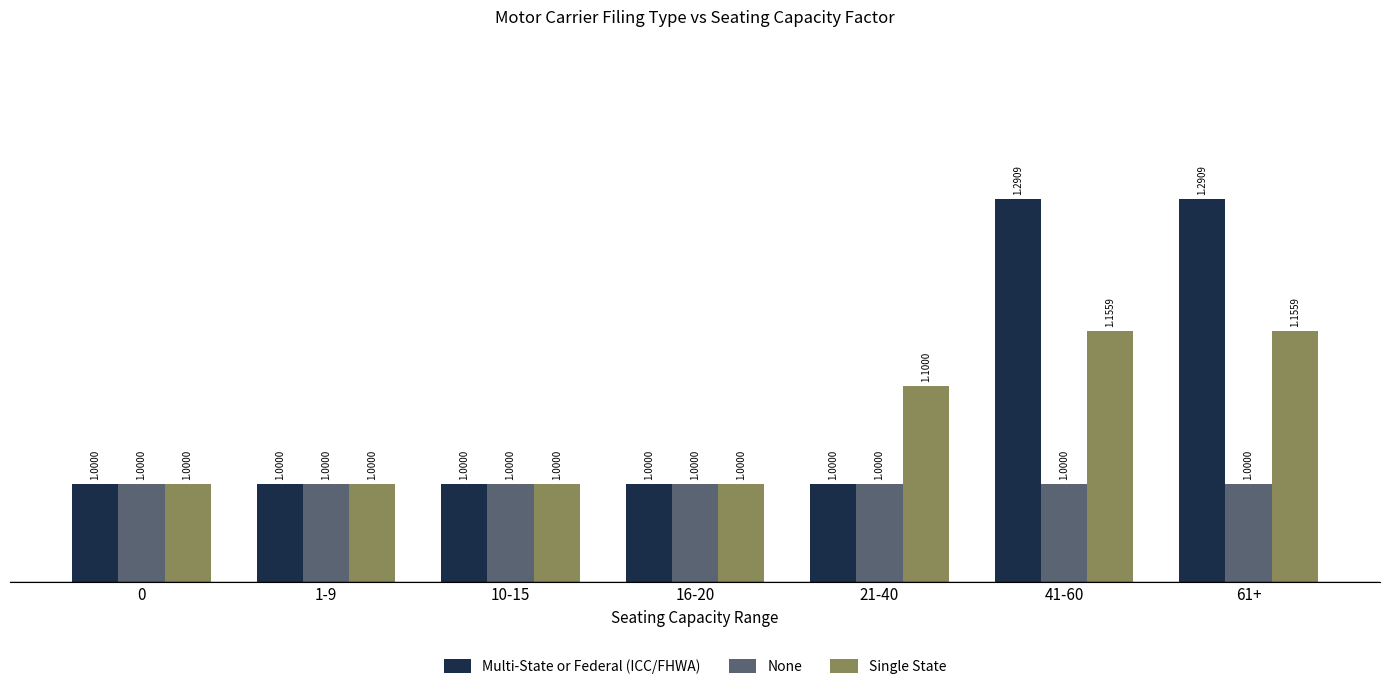

What is the difference between the maximum and minimum values in the Multi-State or Federal (ICC/FHWA) series?

0.3